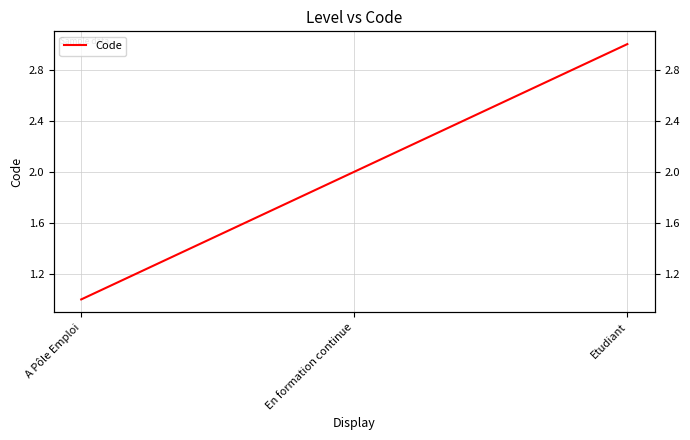

What is the sum of all values?

6